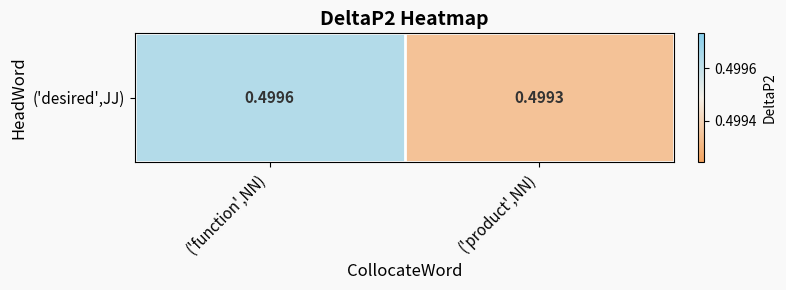

The value at ('function',NN) is 0.3. True or false?

False